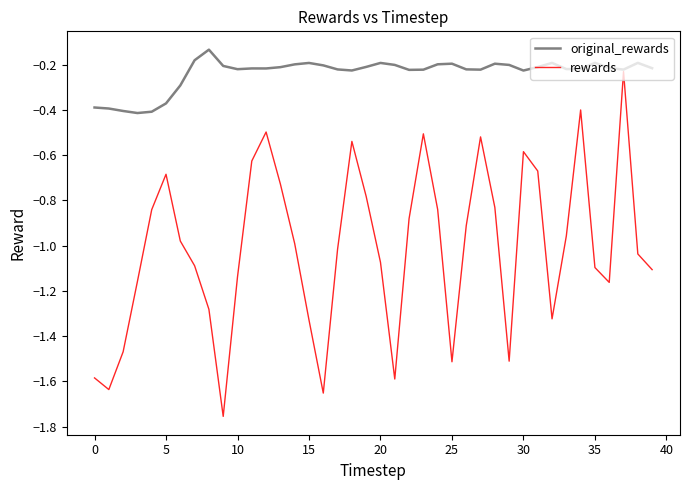

Which series has the widest spread of values?

rewards